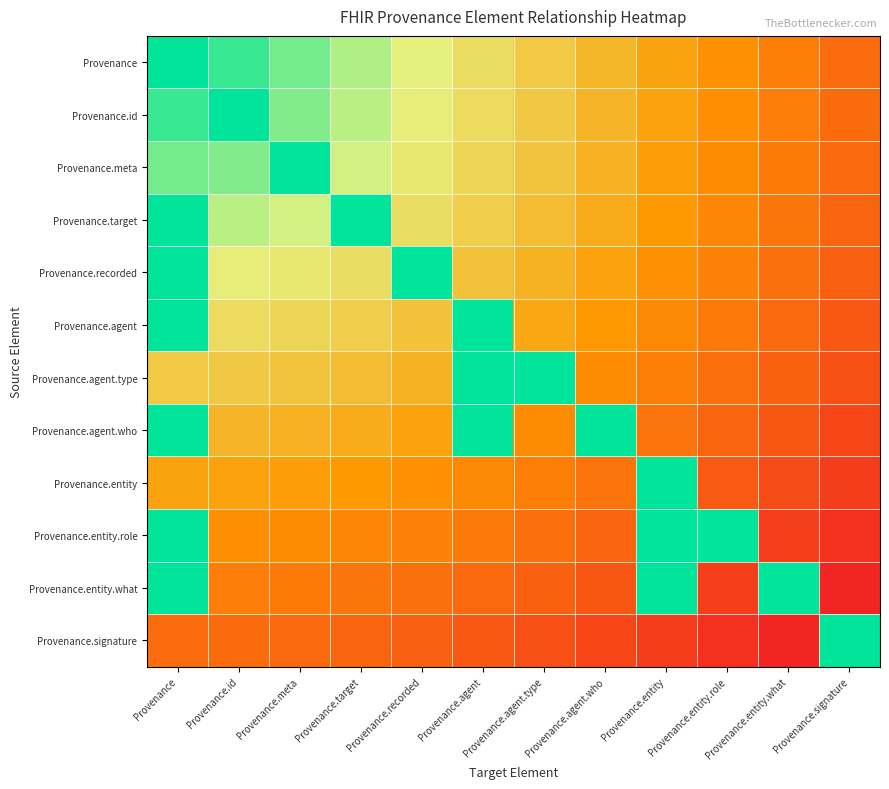

How many categories are shown in the chart?

12